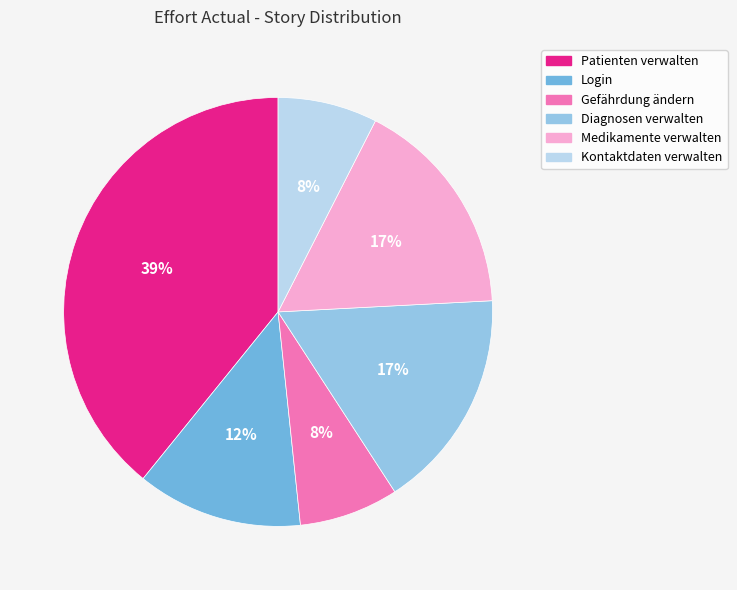

To the nearest percent, what is the average slice percentage?

17%